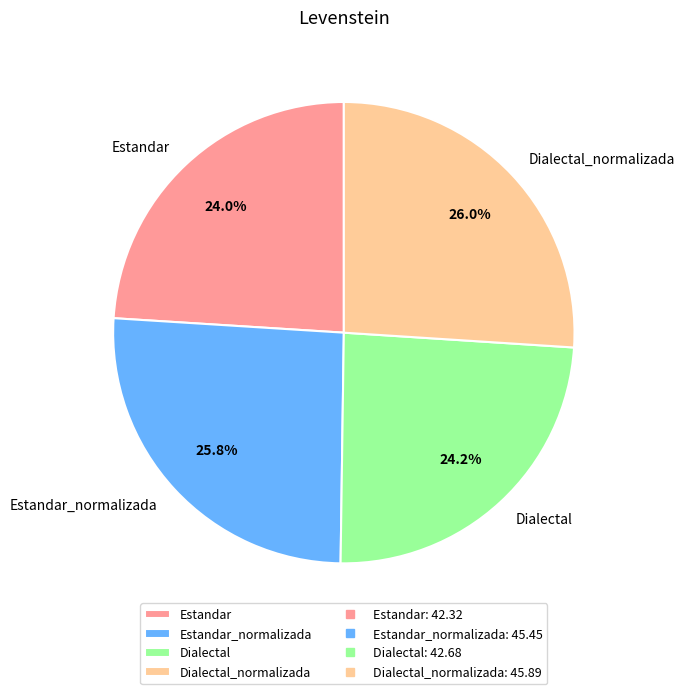

Does Estandar_normalizada account for over 50% of the chart?

No